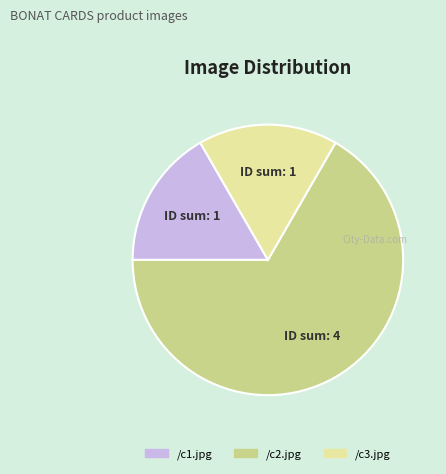

Does any single category account for the majority?

Yes